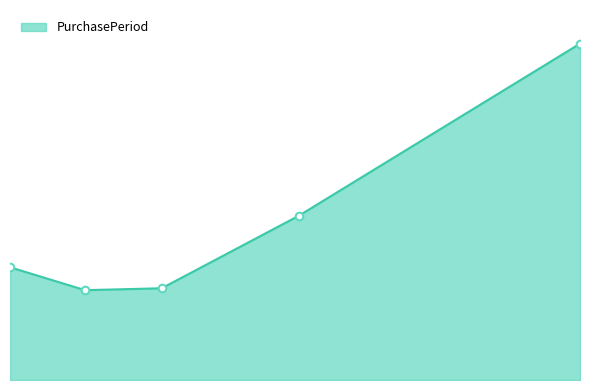

Between 2017-07-28 and 2016-11-08, which is larger?

2017-07-28